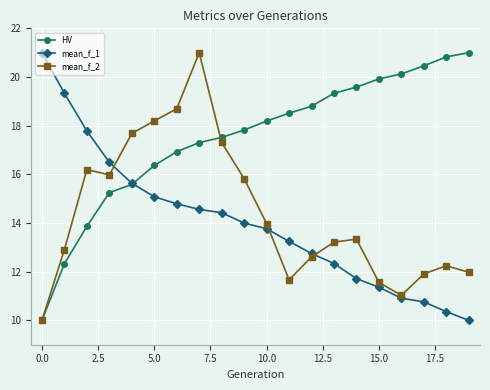

What are all the series names shown in the legend?

HV, mean_f_1, mean_f_2